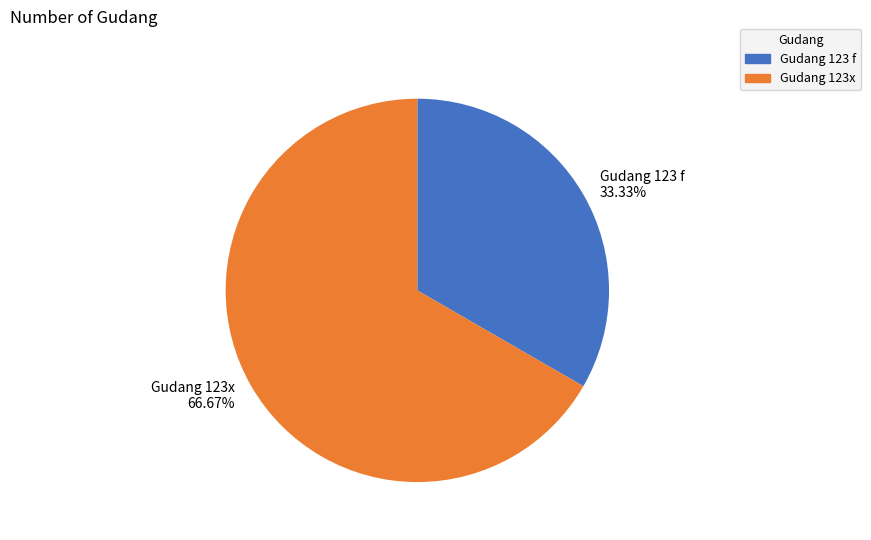

Which has a higher value, Gudang 123 f or Gudang 123x?

Gudang 123x